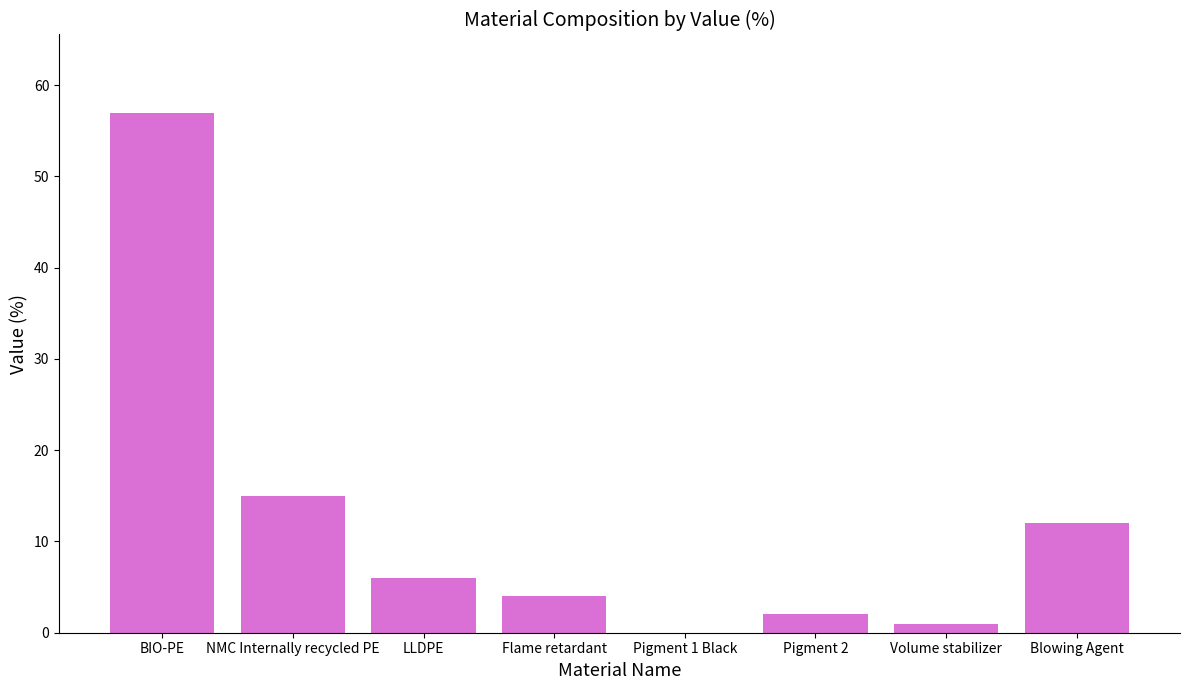

What is the ratio of the value at Blowing Agent to the value at LLDPE?

2.0